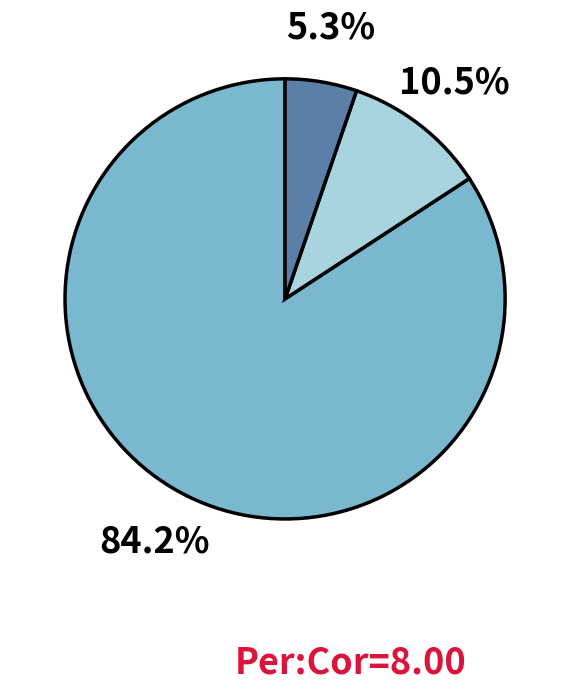

Does any single category account for the majority?

Yes